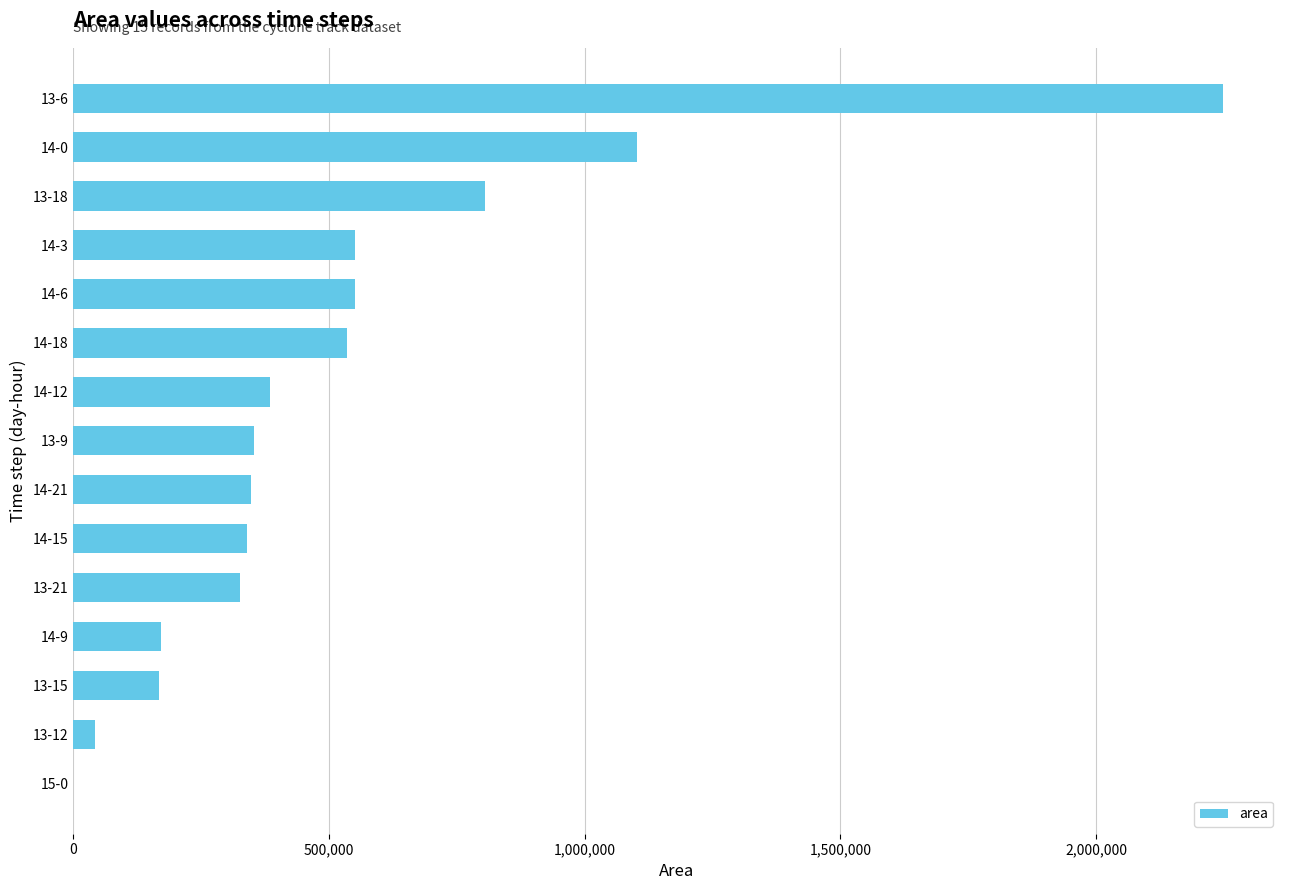

What is the maximum value shown in the chart?

2247500